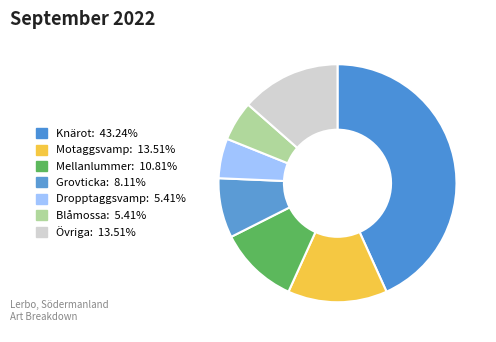

To the nearest percent, what is the difference between the largest and smallest slice percentages?

38%